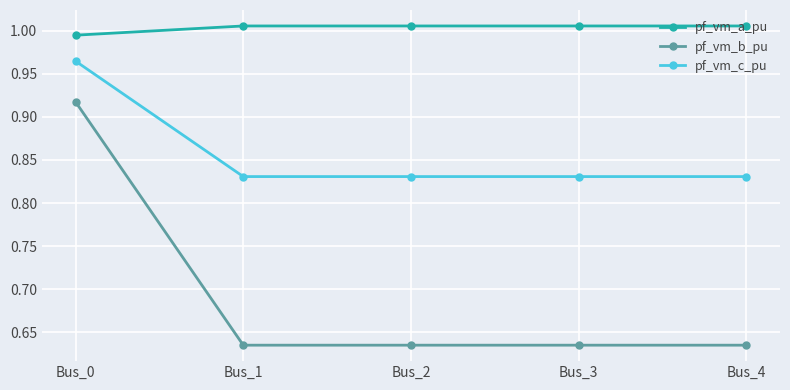

Is it true that pf_vm_b_pu equals 0.3 at Bus_4?

False